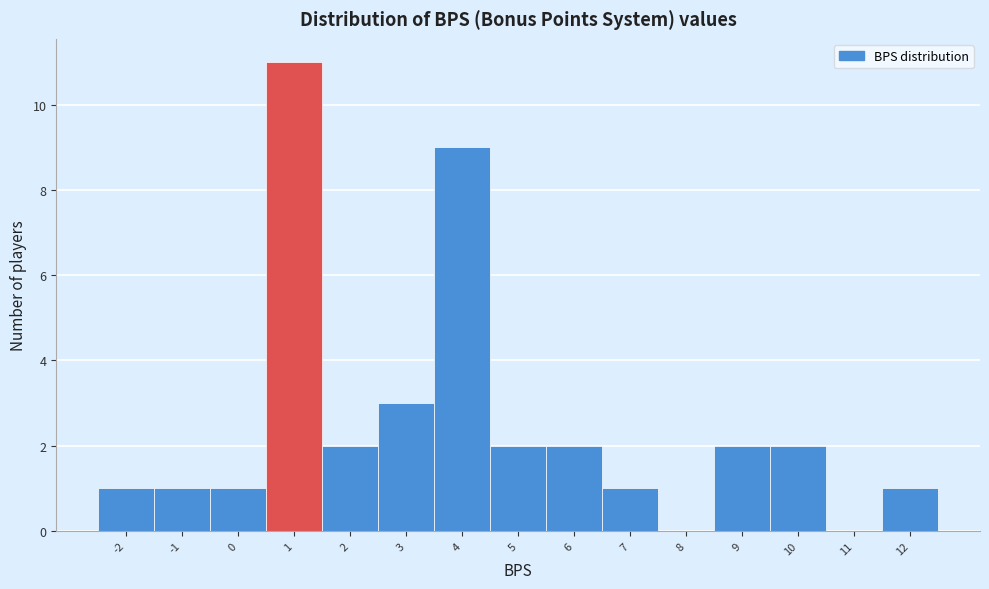

How tall is the bar that spans 1.5 to 2.5 on the x-axis? The values are not printed on the chart, so give them approximately, as read against the axis.

2